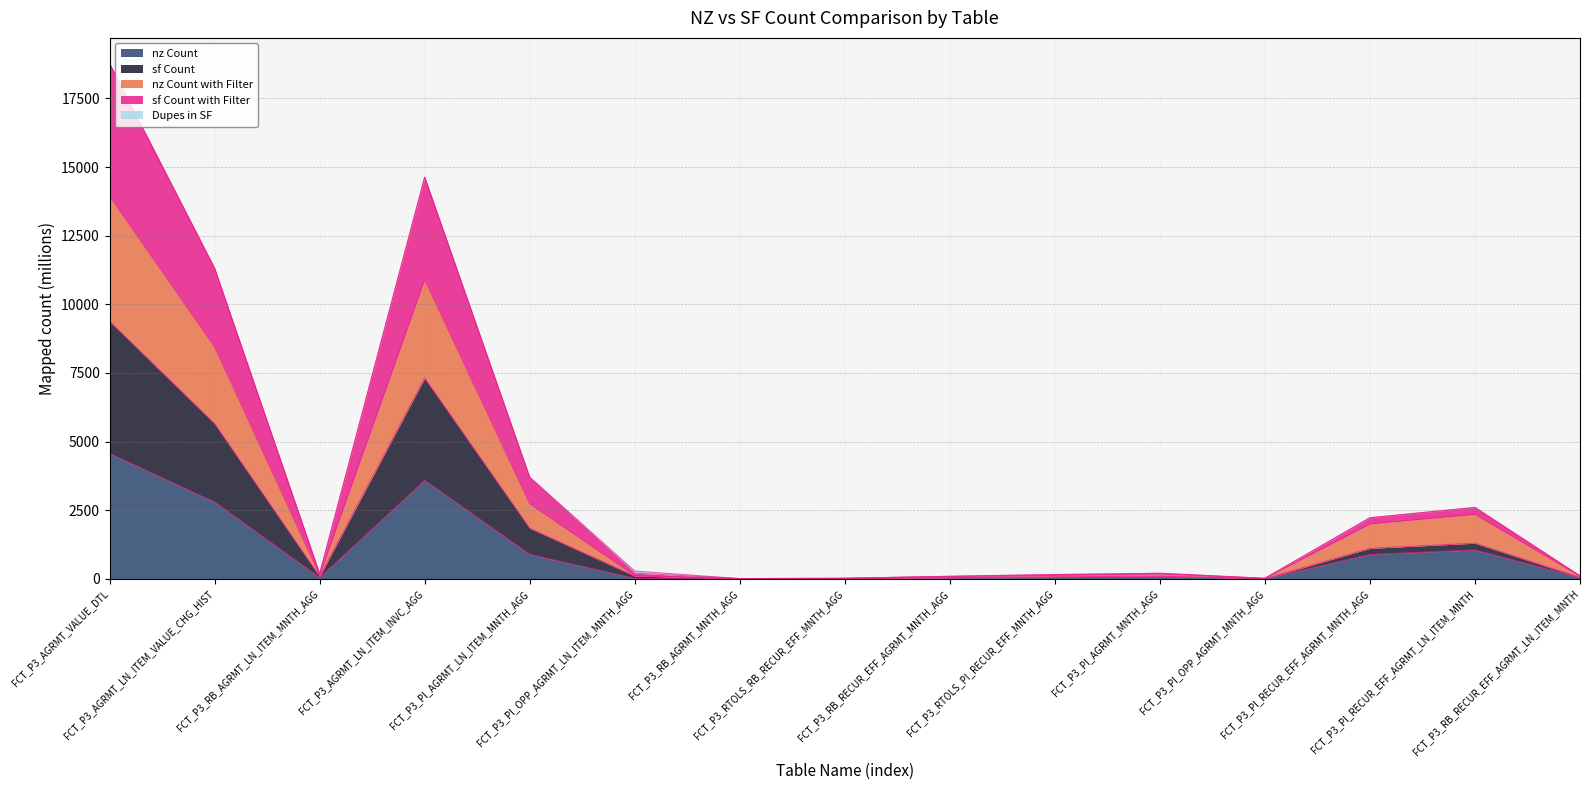

What position from the left is FCT_P3_AGRMT_LN_ITEM_VALUE_CHG_HIST?

2